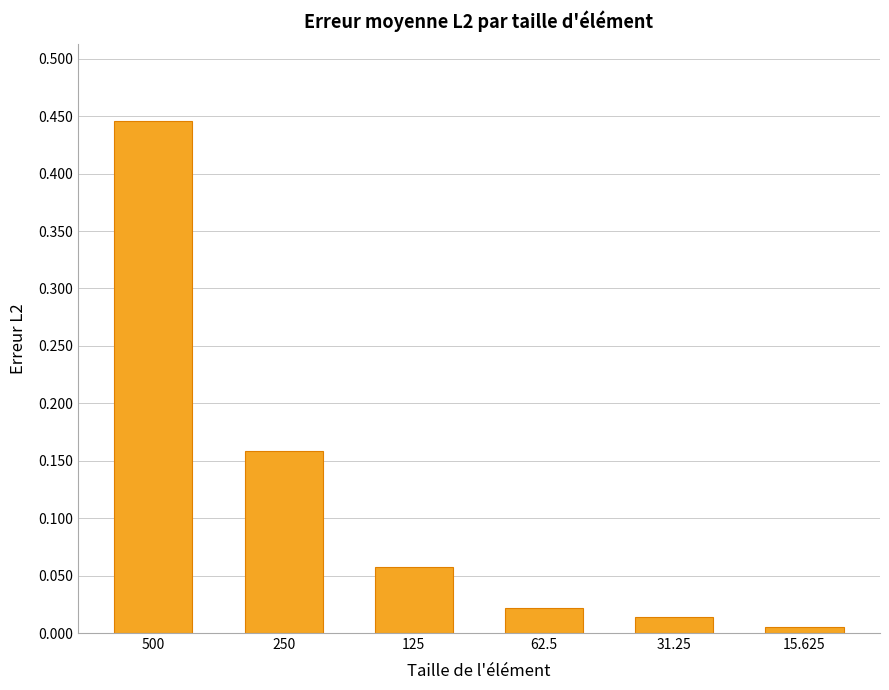

What is the sum of all values?

0.7